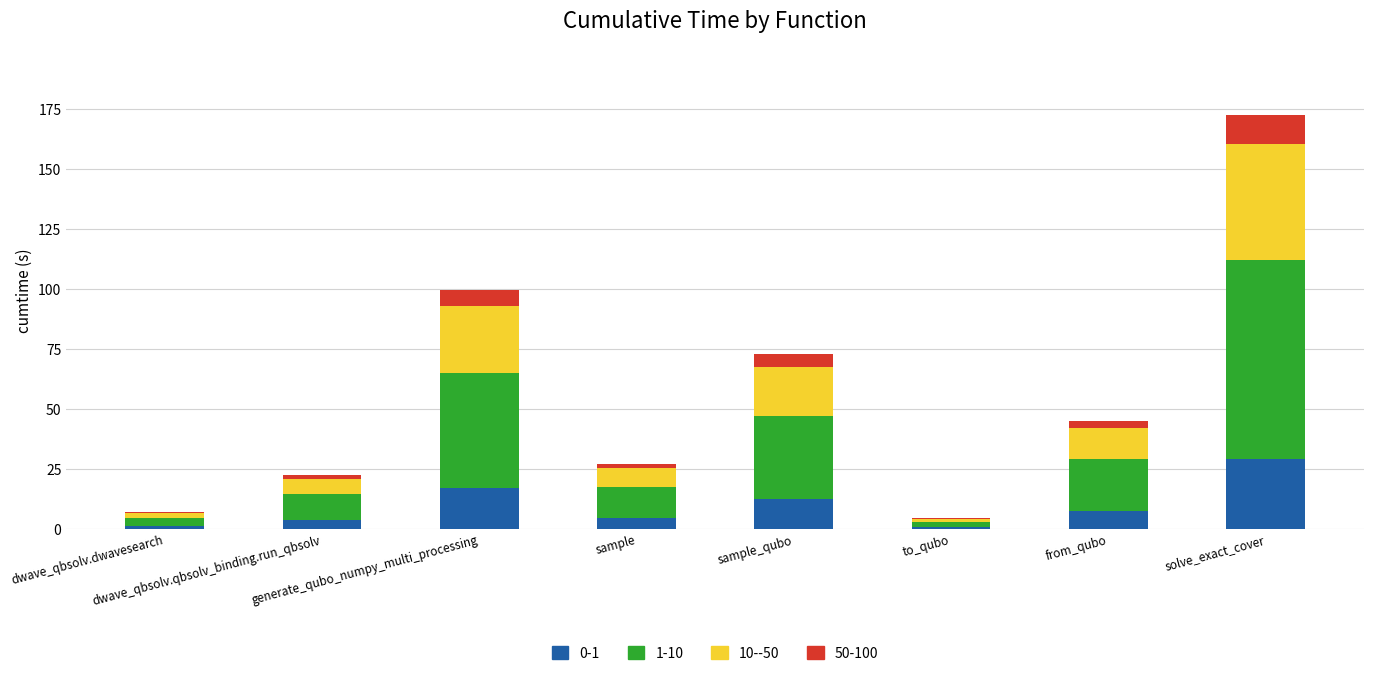

What is the sum of all 0-1 values?

76.8